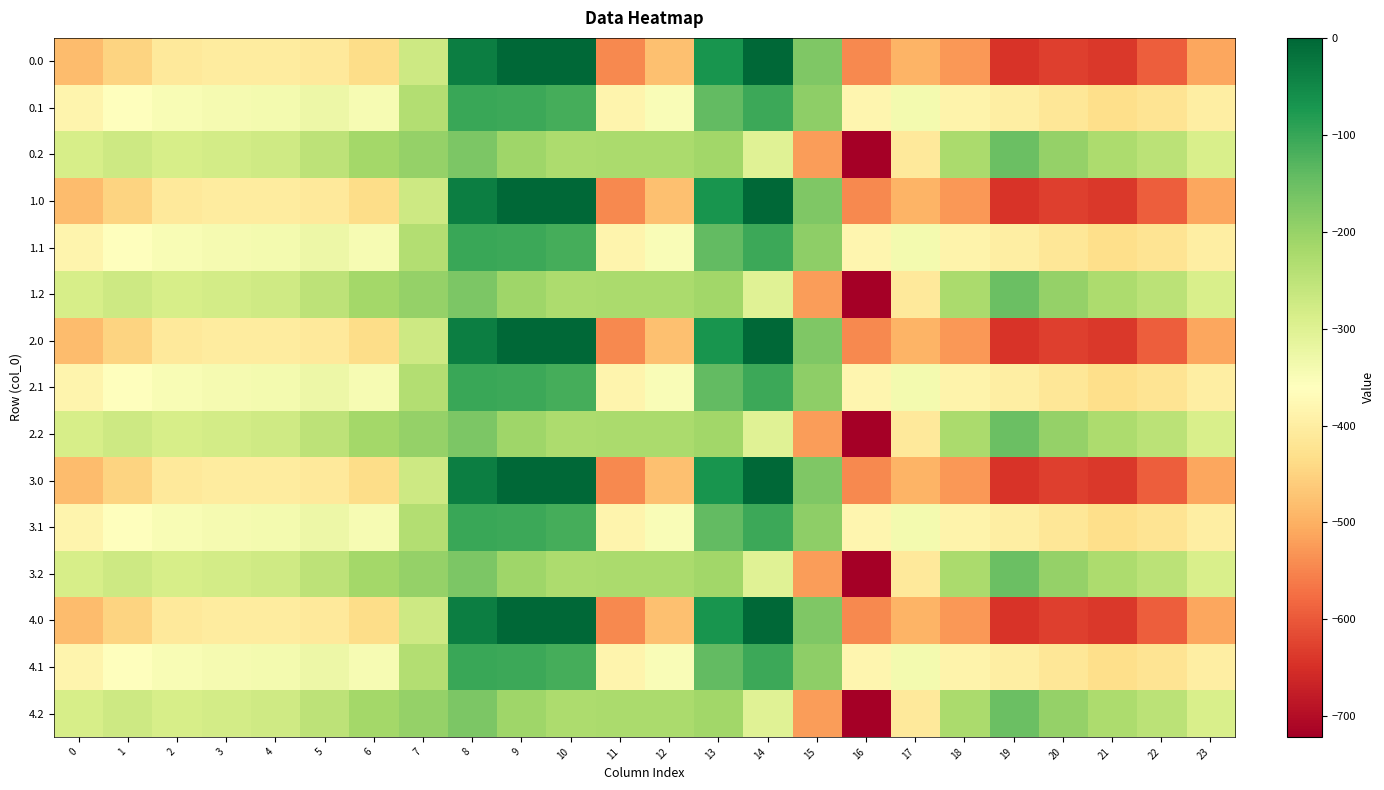

At 0, list the series in order from smallest to largest.

0.0, 1.0, 2.0, 3.0, 4.0, 0.1, 1.1, 2.1, 3.1, 4.1, 0.2, 1.2, 2.2, 3.2, 4.2